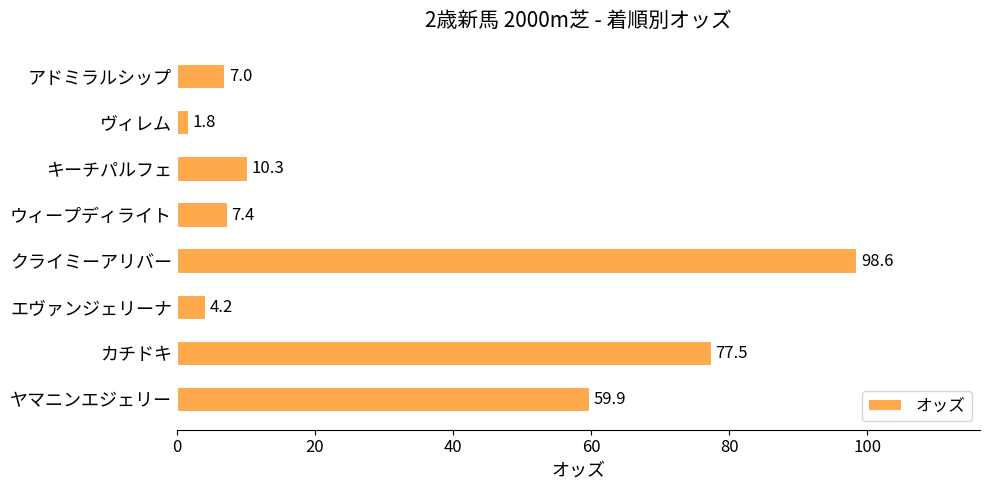

At which label is the value closest to 50?

ヤマニンエジェリー